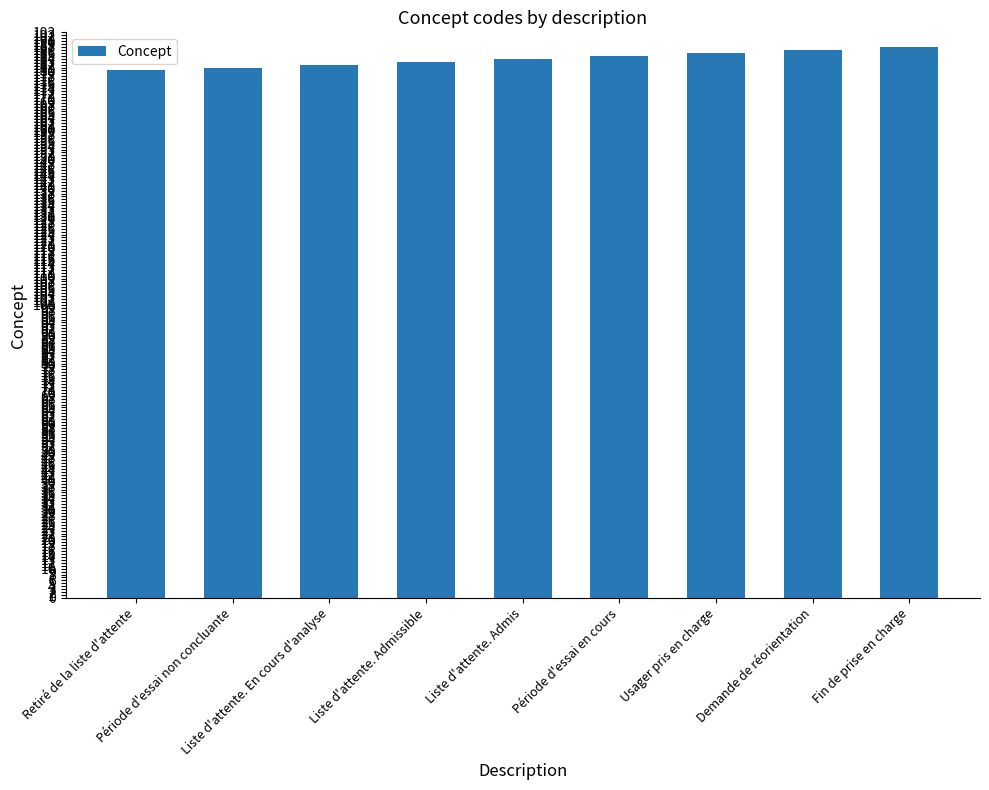

Reading right to left, what are all the values shown in this chart?

Fin de prise en charge=188	Demande de réorientation=187	Usager pris en charge=186	Période d'essai en cours=185	Liste d'attente. Admis=184	Liste d'attente. Admissible=183	Liste d'attente. En cours d'analyse=182	Période d'essai non concluante=181	Retiré de la liste d'attente=180